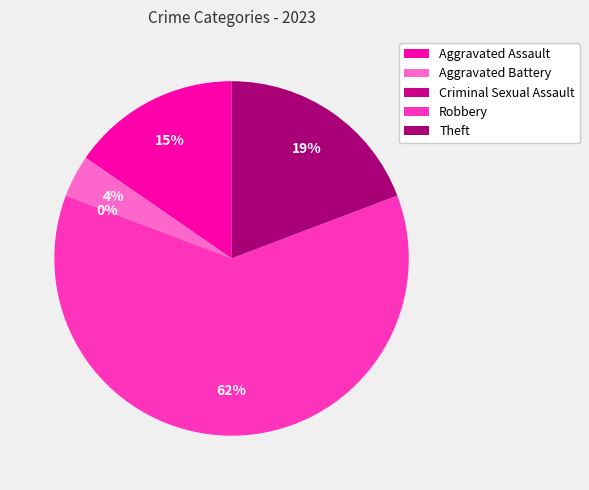

Which slice is the smallest?

Criminal Sexual Assault